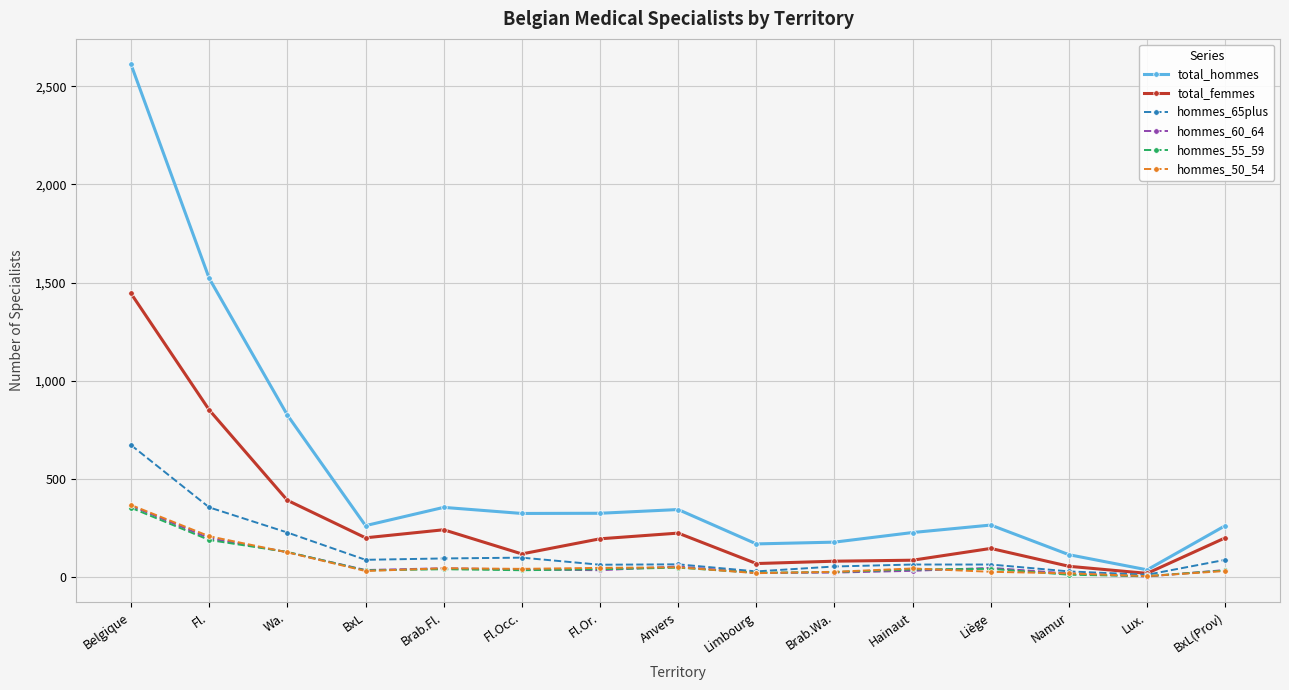

What is the spread (max minus min) of values at Brab.Fl.?

315